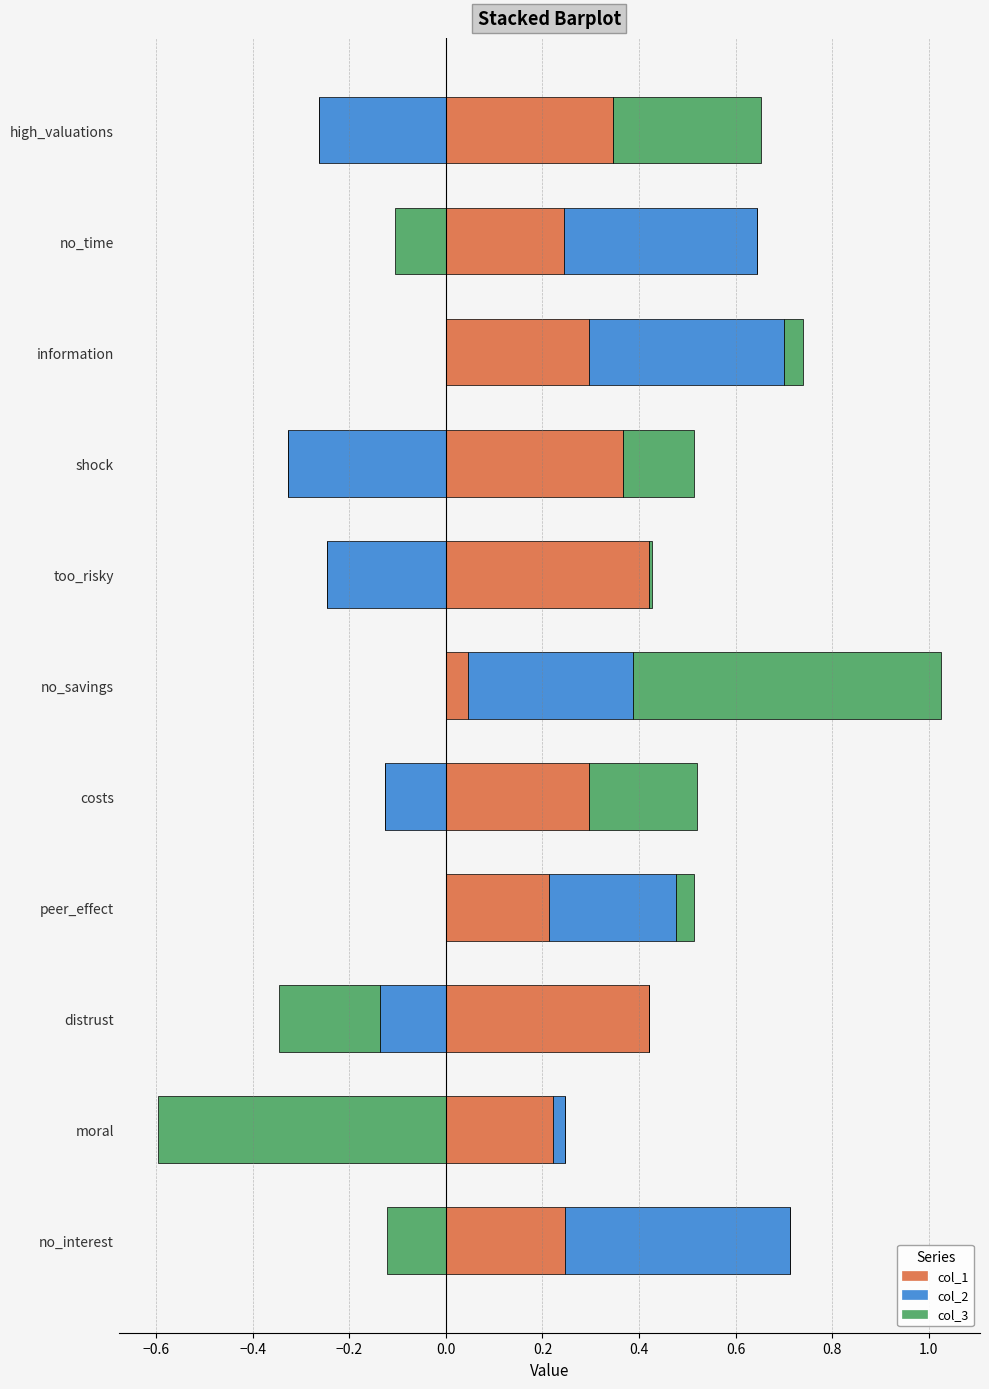

List the series in order of their overall mean, highest first.

col_1, col_2, col_3